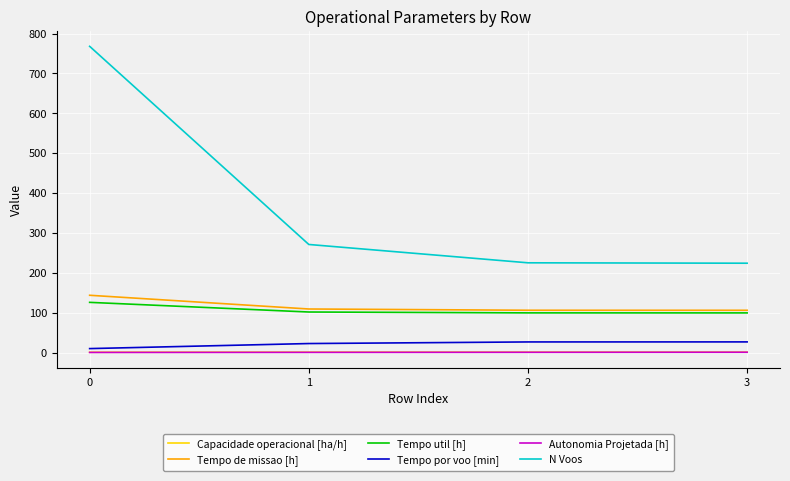

Which series has the largest total across all categories?

N Voos